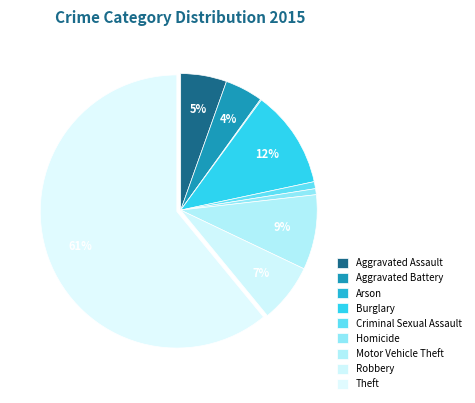

What is the majority slice?

Theft